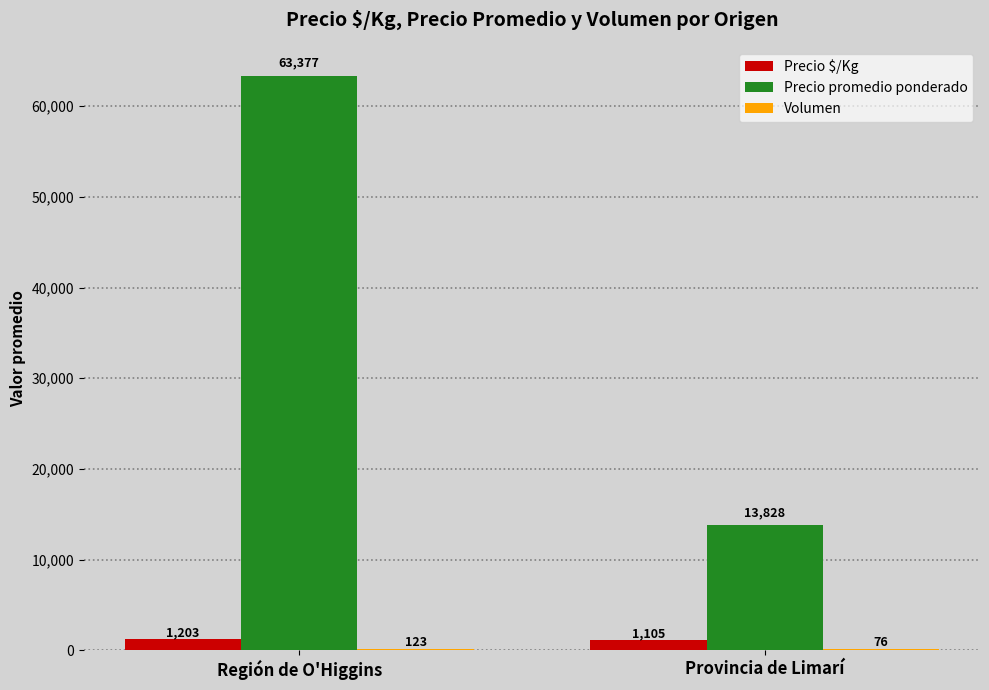

What is the greatest value displayed?

63377.1